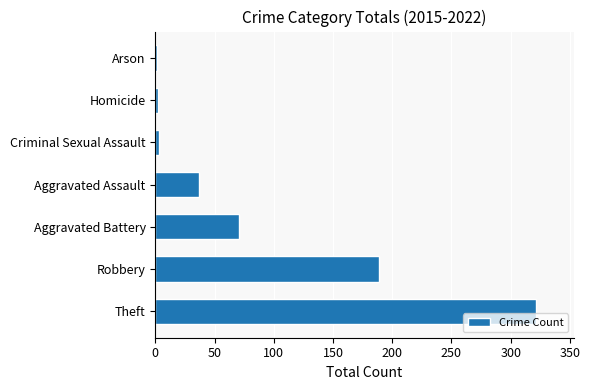

What is the sum of all values?

624